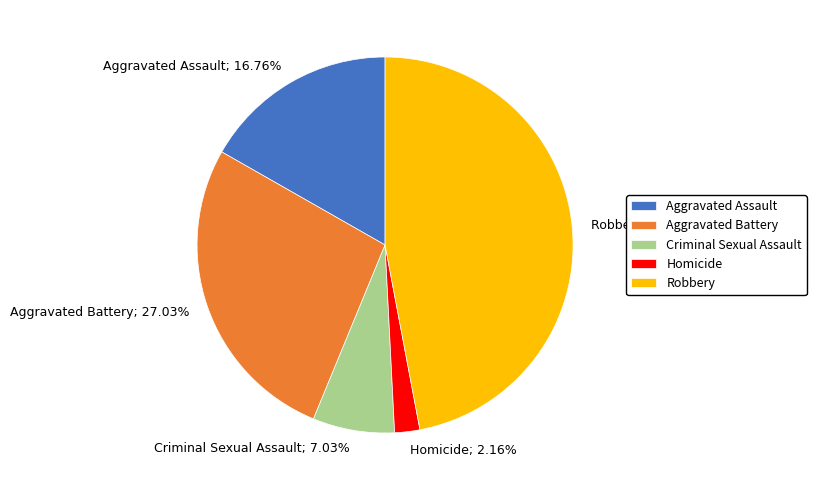

What is the ratio of the value at Robbery to the value at Aggravated Battery?

1.7